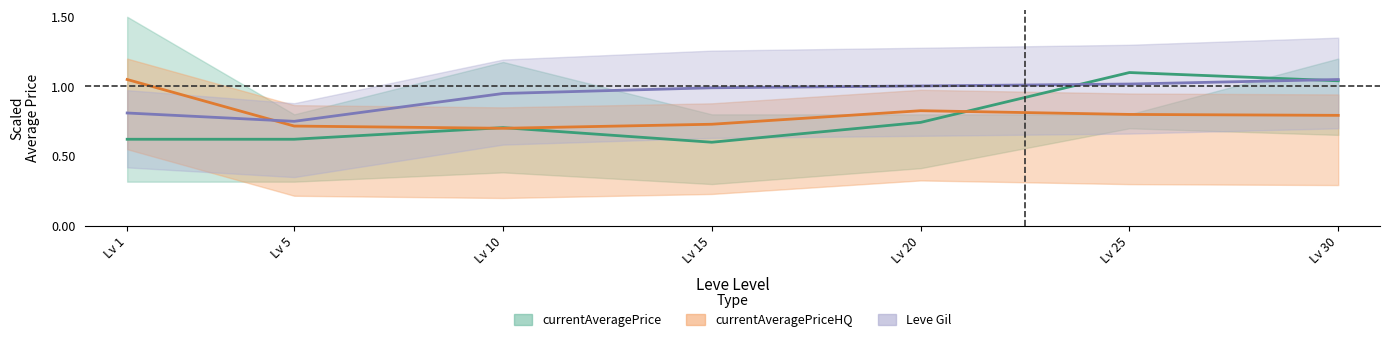

The value of currentAveragePrice at Lv 5 is 1.0. True or false?

False